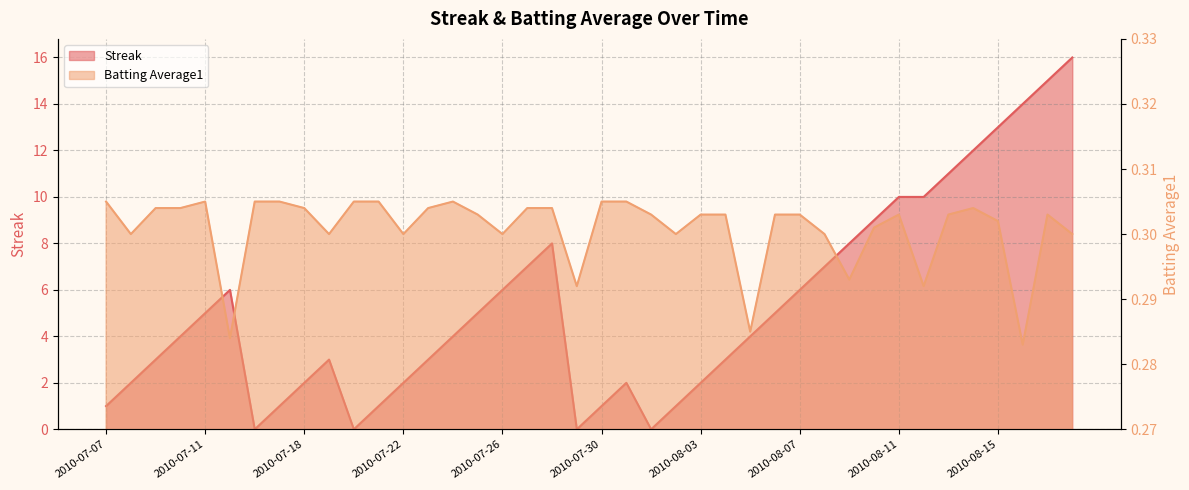

Reading left to right, extract all data points from this chart.

Streak: 2010-07-07=1.0	2010-07-08=2.0	2010-07-09=3.0	2010-07-10=4.0	2010-07-11=5.0	2010-07-15=6.0	2010-07-16=0.0	2010-07-17=1.0	2010-07-18=2.0	2010-07-19=3.0	2010-07-20=0.0	2010-07-21=1.0	2010-07-22=2.0	2010-07-23=3.0	2010-07-24=4.0	2010-07-25=5.0	2010-07-26=6.0	2010-07-27=7.0	2010-07-28=8.0	2010-07-29=0.0	2010-07-30=1.0	2010-07-31=2.0	2010-08-01=0.0	2010-08-02=1.0	2010-08-03=2.0	2010-08-04=3.0	2010-08-05=4.0	2010-08-06=5.0	2010-08-07=6.0	2010-08-08=7.0	2010-08-09=8.0	2010-08-10=9.0	2010-08-11=10.0	2010-08-12=10.0	2010-08-13=11.0	2010-08-14=12.0	2010-08-15=13.0	2010-08-16=14.0	2010-08-17=15.0	2010-08-18=16.0
Batting Average1: 2010-07-07=0.3	2010-07-08=0.3	2010-07-09=0.3	2010-07-10=0.3	2010-07-11=0.3	2010-07-15=0.3	2010-07-16=0.3	2010-07-17=0.3	2010-07-18=0.3	2010-07-19=0.3	2010-07-20=0.3	2010-07-21=0.3	2010-07-22=0.3	2010-07-23=0.3	2010-07-24=0.3	2010-07-25=0.3	2010-07-26=0.3	2010-07-27=0.3	2010-07-28=0.3	2010-07-29=0.3	2010-07-30=0.3	2010-07-31=0.3	2010-08-01=0.3	2010-08-02=0.3	2010-08-03=0.3	2010-08-04=0.3	2010-08-05=0.3	2010-08-06=0.3	2010-08-07=0.3	2010-08-08=0.3	2010-08-09=0.3	2010-08-10=0.3	2010-08-11=0.3	2010-08-12=0.3	2010-08-13=0.3	2010-08-14=0.3	2010-08-15=0.3	2010-08-16=0.3	2010-08-17=0.3	2010-08-18=0.3